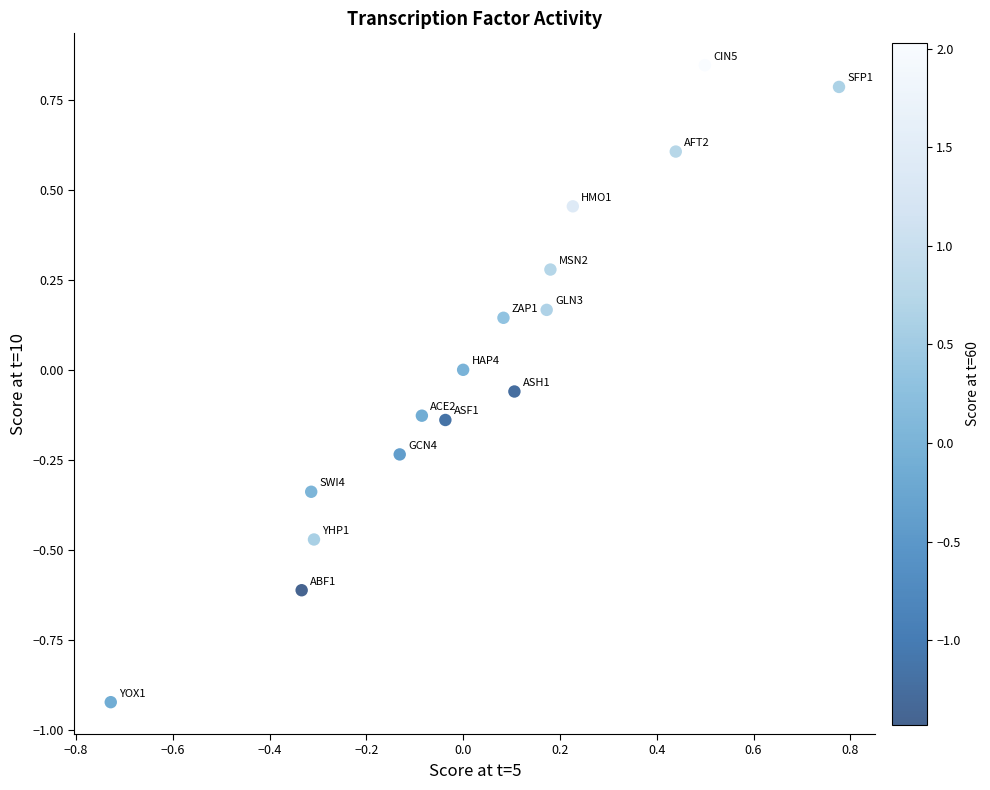

What is the range of Y values (max minus min)?

1.8